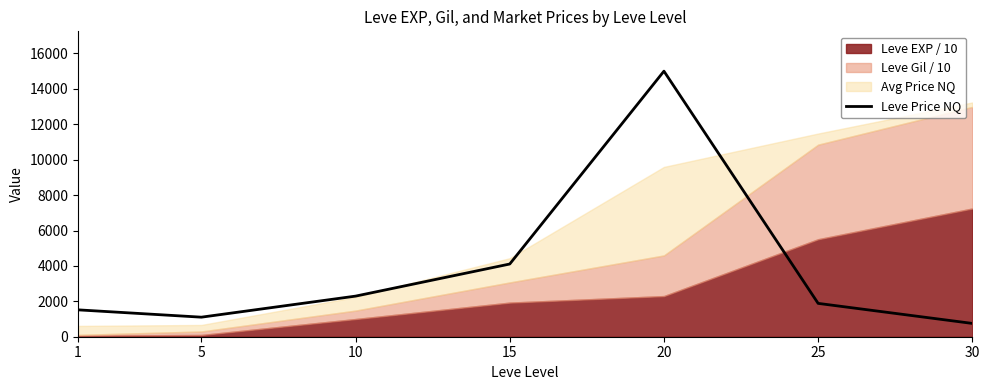

The value at 15 is 2297.0. True or false?

False